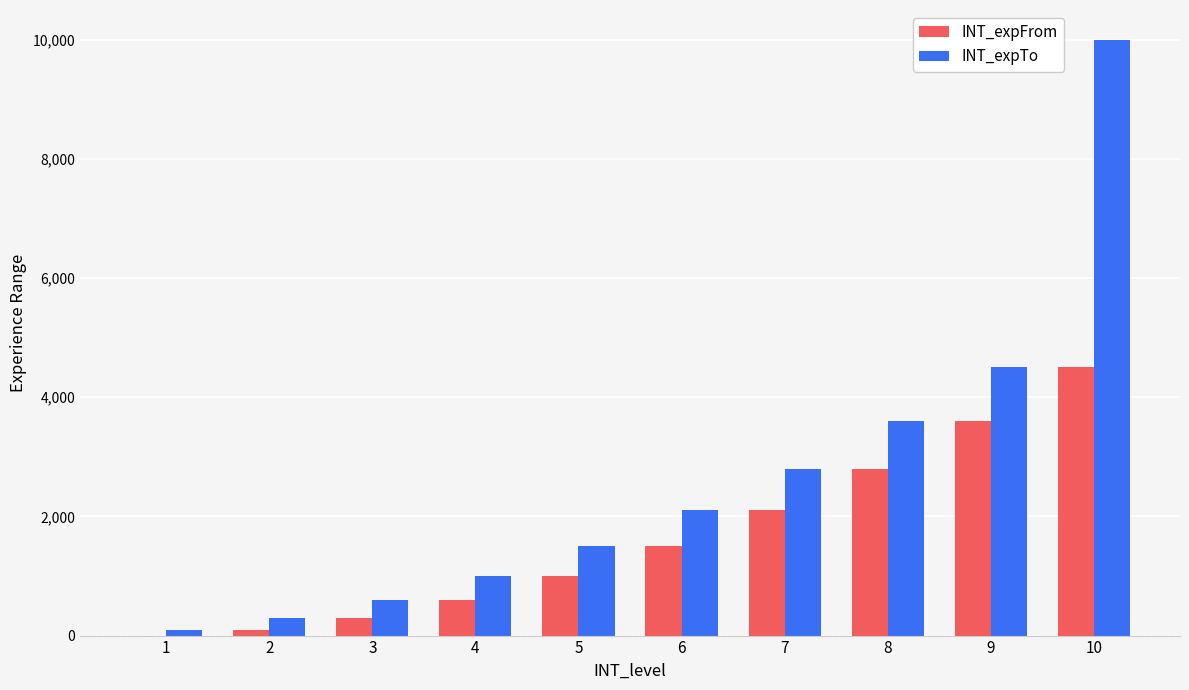

Count the number of categories in the chart.

10